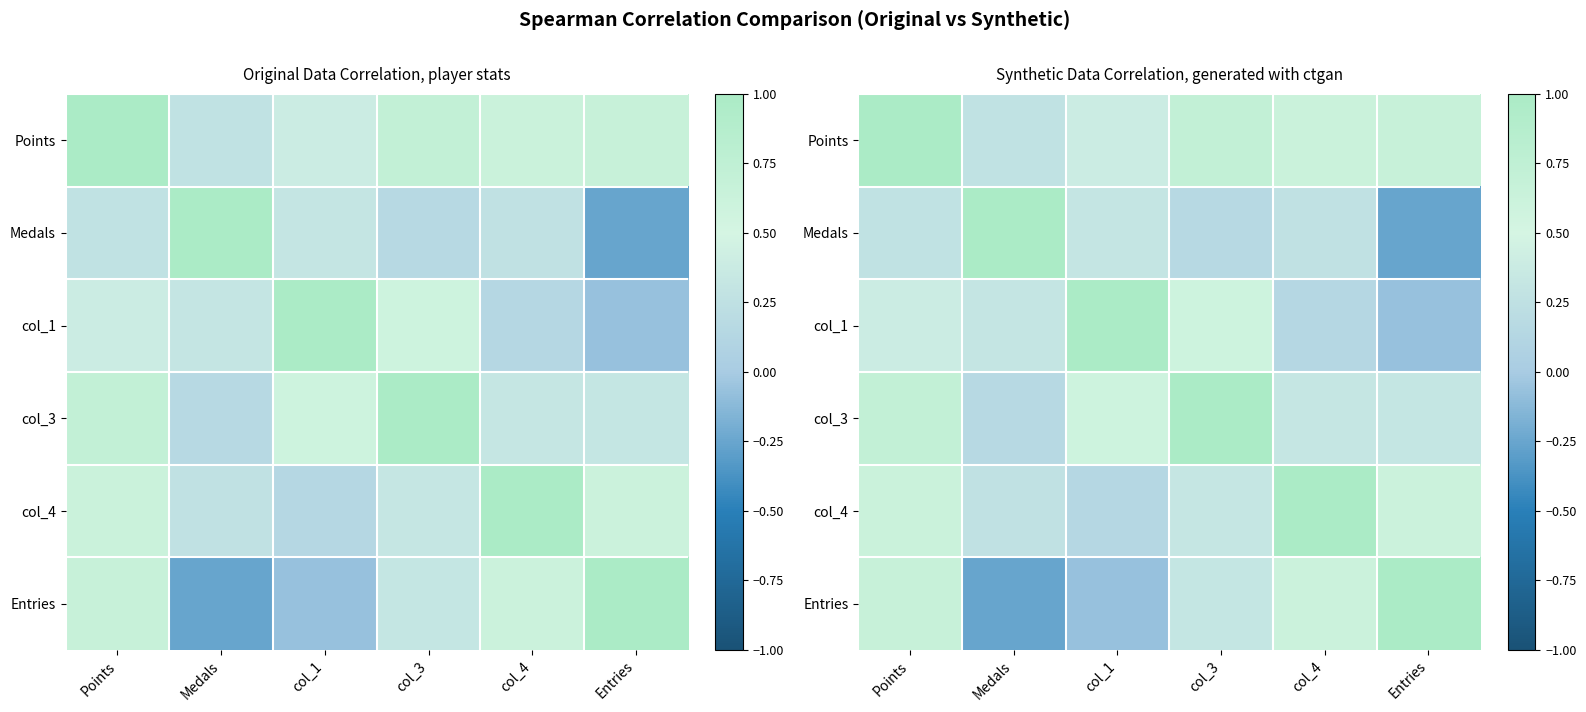

True or false: Medals has a value of -0.3 at Entries.

True